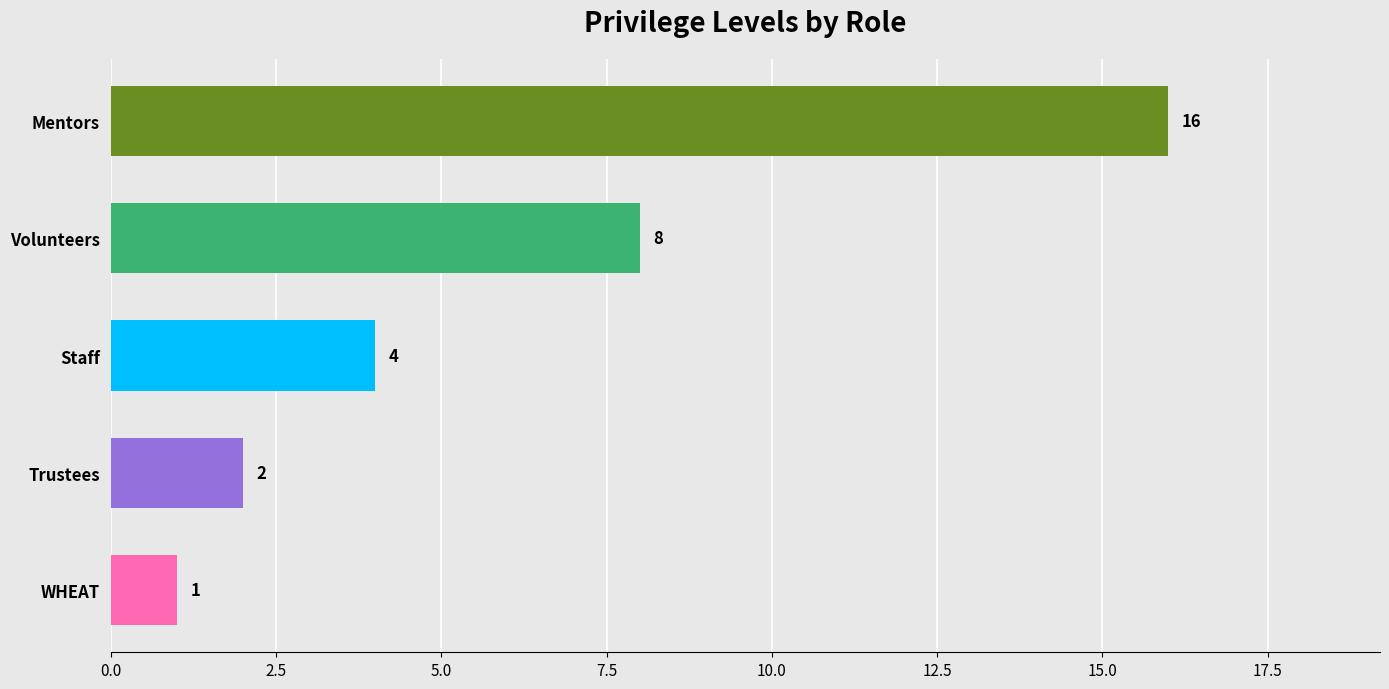

List the labels in order of value, smallest first.

WHEAT, Trustees, Staff, Volunteers, Mentors